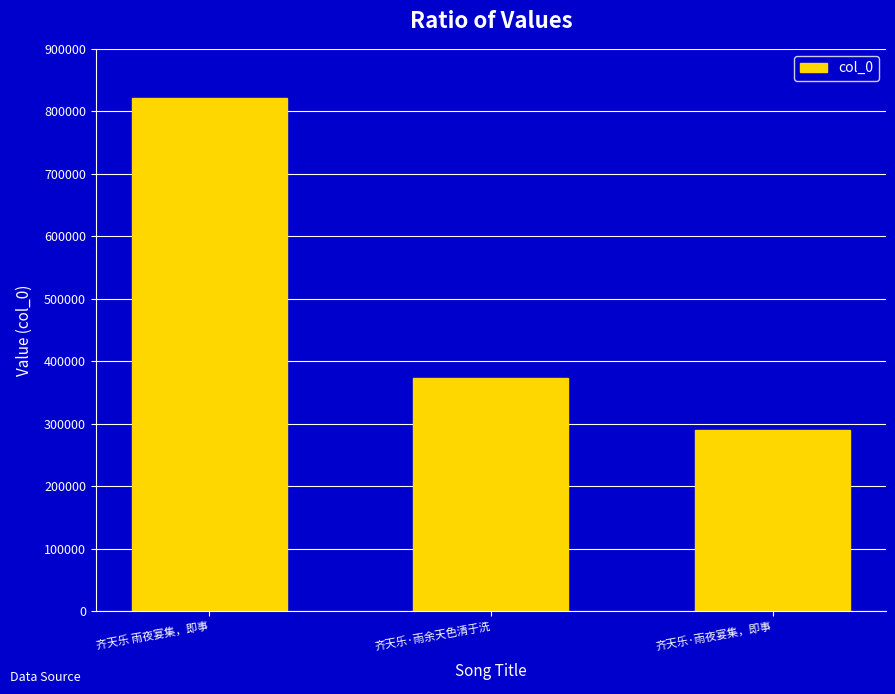

Approximately how many times larger is the value at 齐天乐·雨夜宴集，即事 compared to 齐天乐·雨余天色清于洗?

0.8